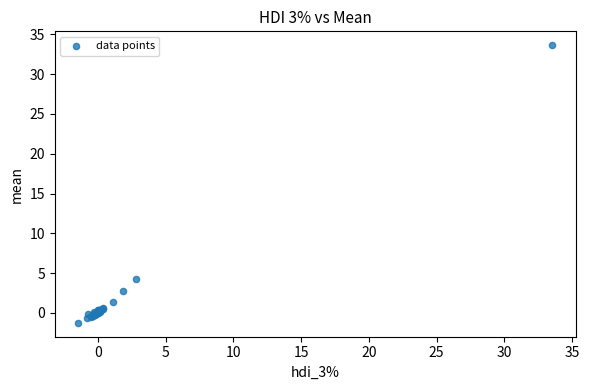

What Y value in the scatter plot is closest to 16?

4.3